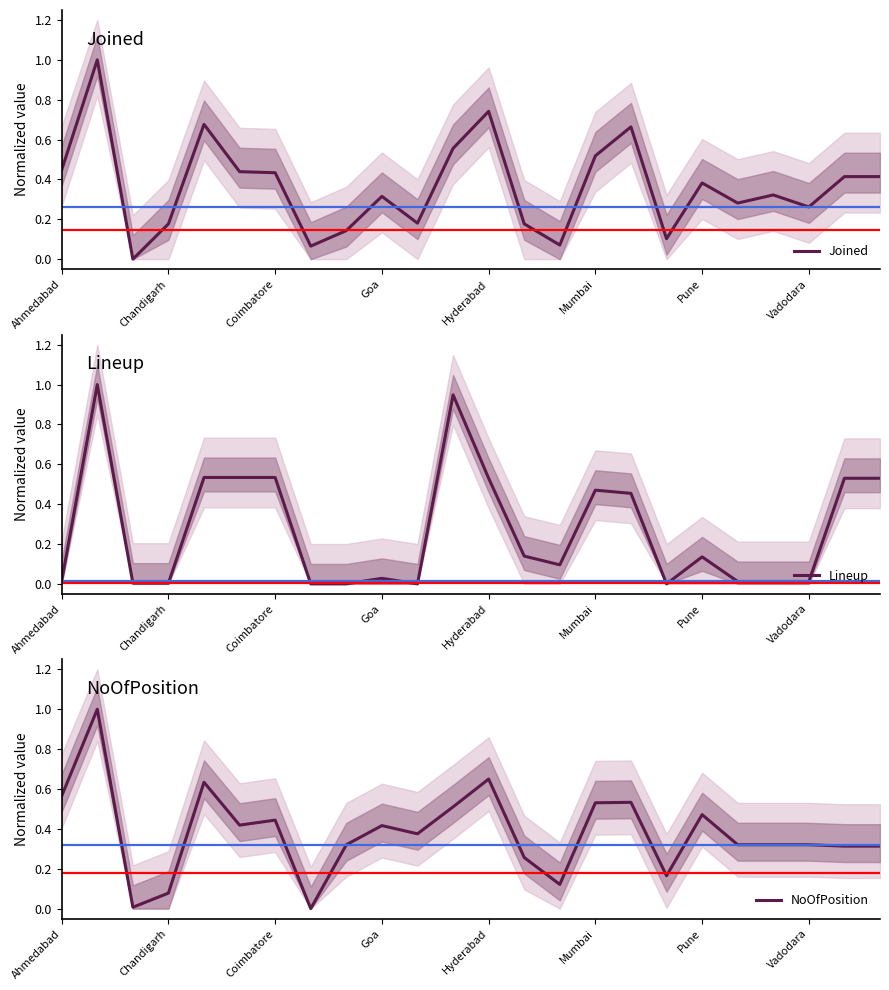

True or false: Joined has a value of 0.1 at Ahmedabad.

False